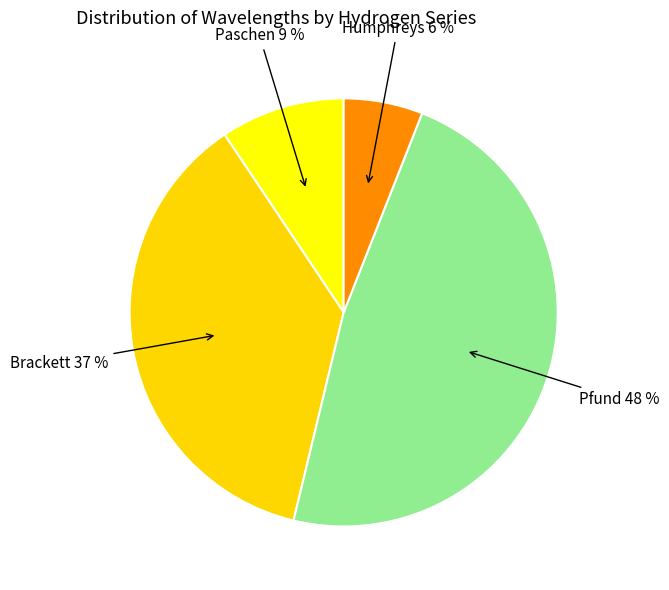

Count the number of slices in the pie.

4